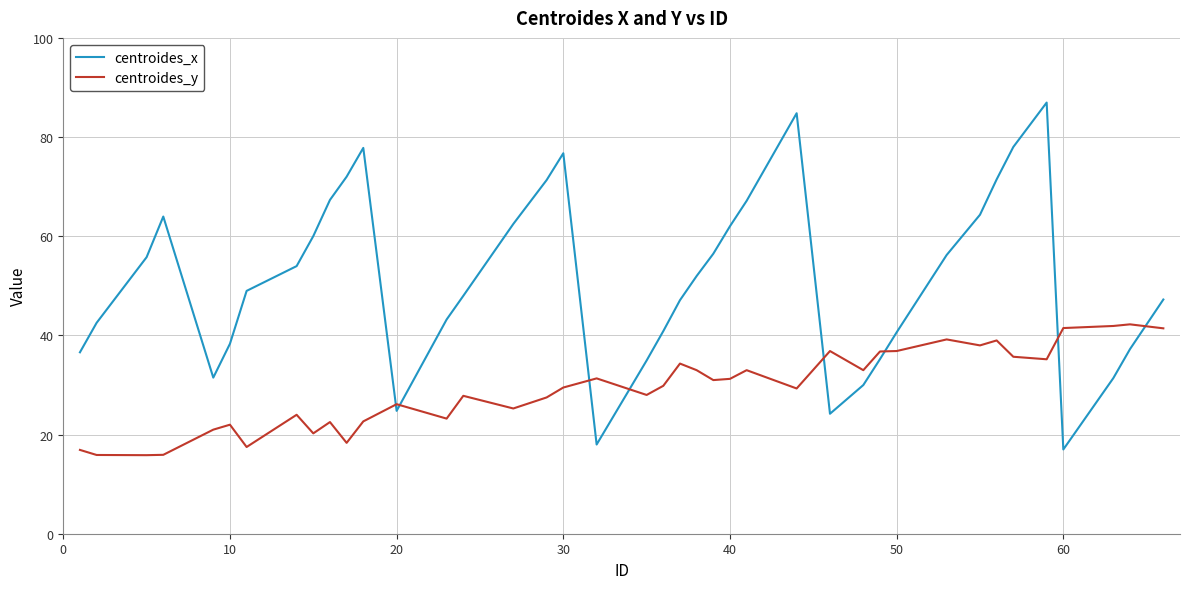

After their last crossing, which series has the higher values: centroides_y or centroides_x?

centroides_x